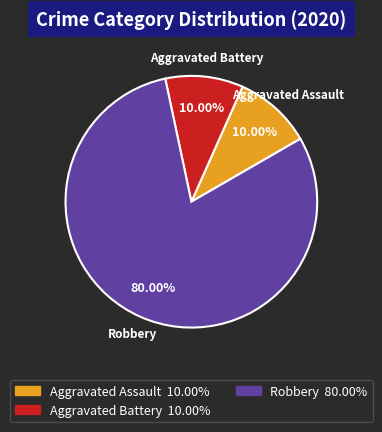

How many slices are in this pie chart?

3